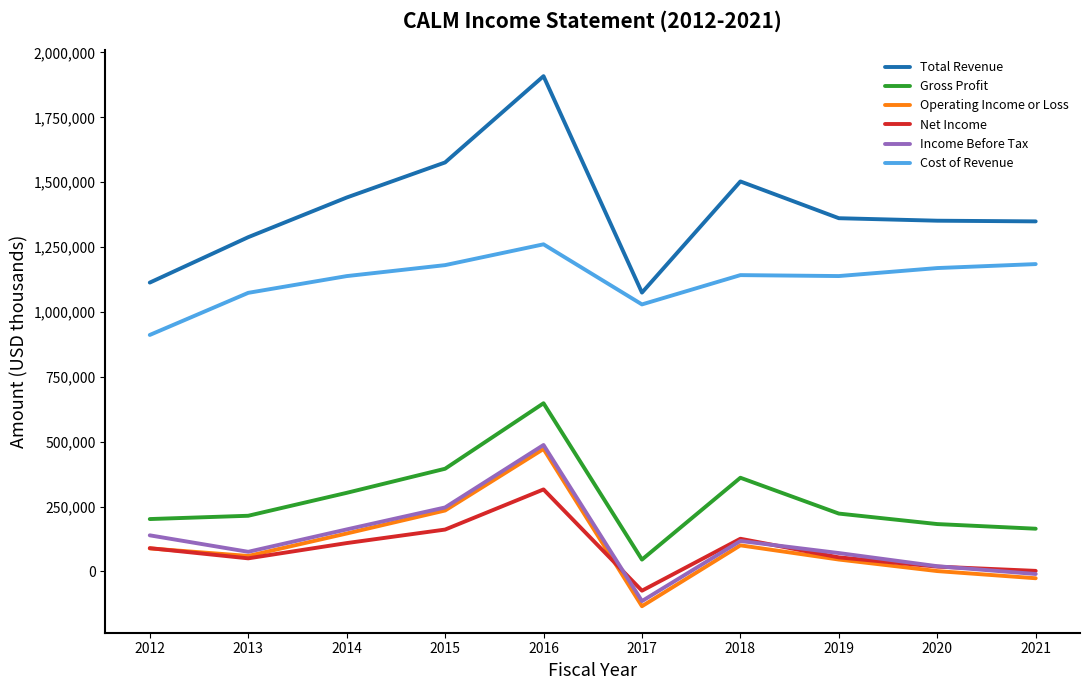

Is it true that Operating Income or Loss equals 146100 at 2014?

True